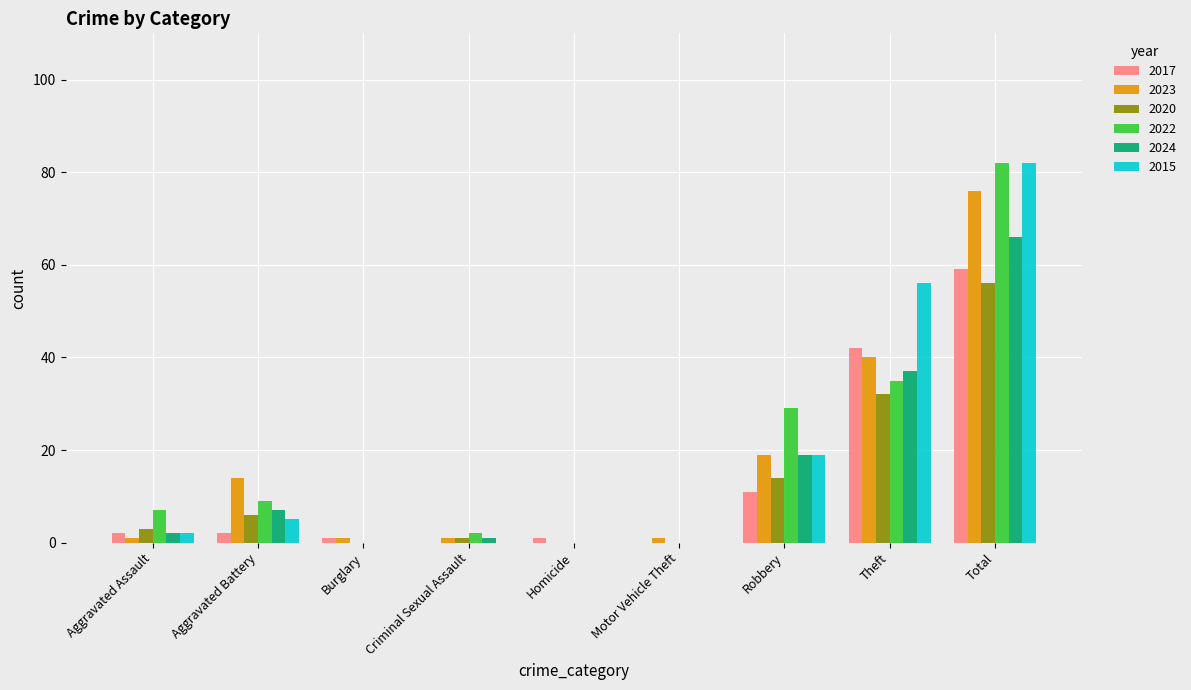

How many categories are shown in the chart?

9